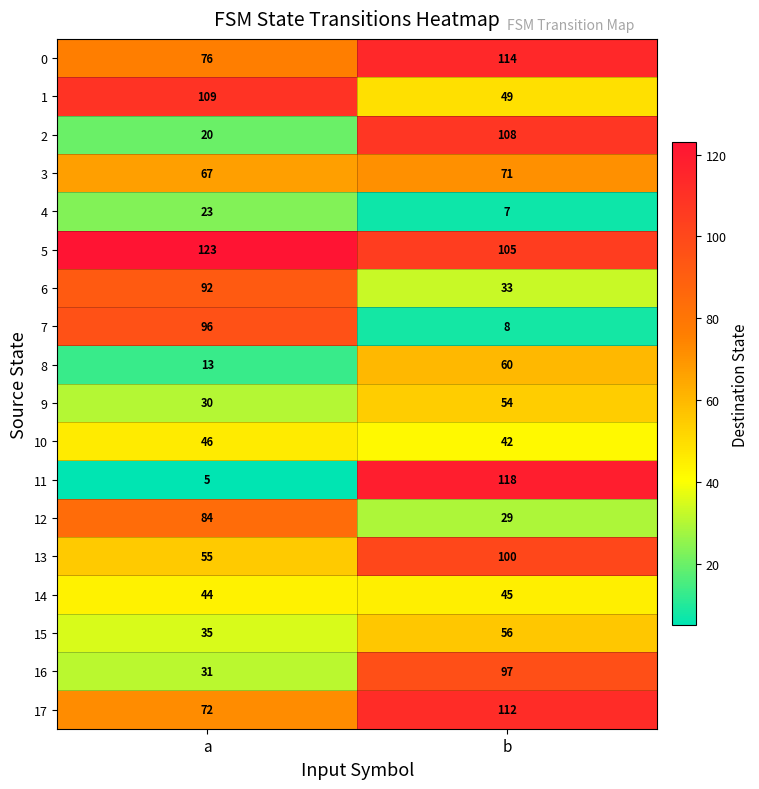

The value of 10 at b is 42. True or false?

True